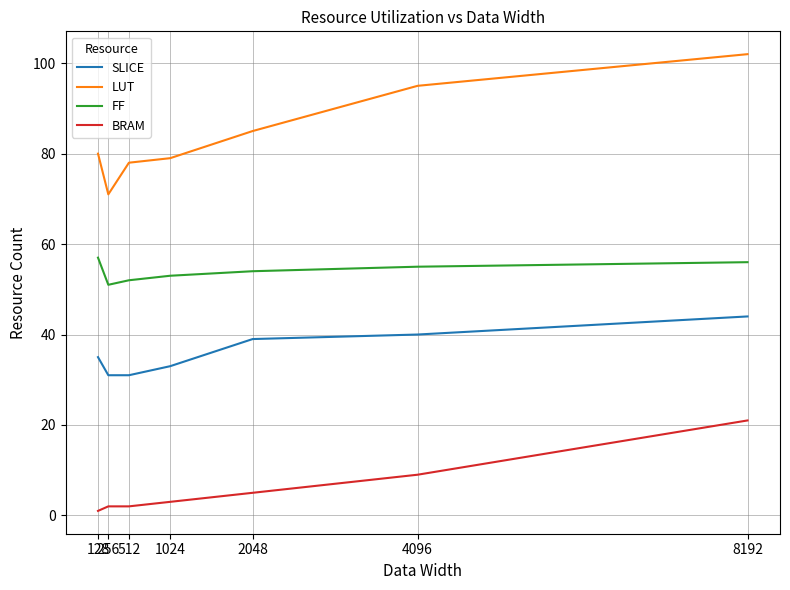

What are all the series names shown in the legend?

SLICE, LUT, FF, BRAM